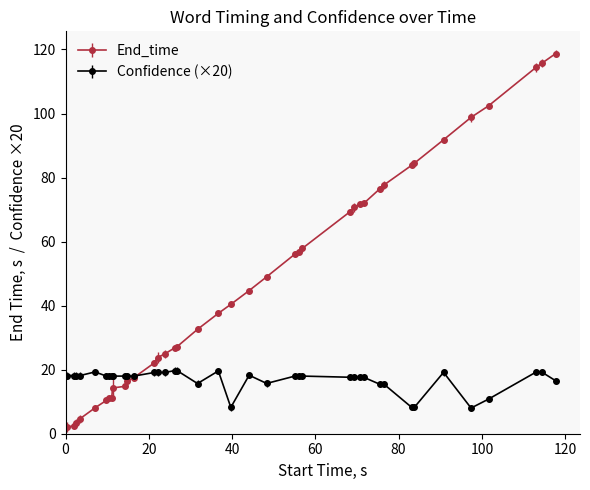

What is the highest value of the Confidence (×20) series?

19.7